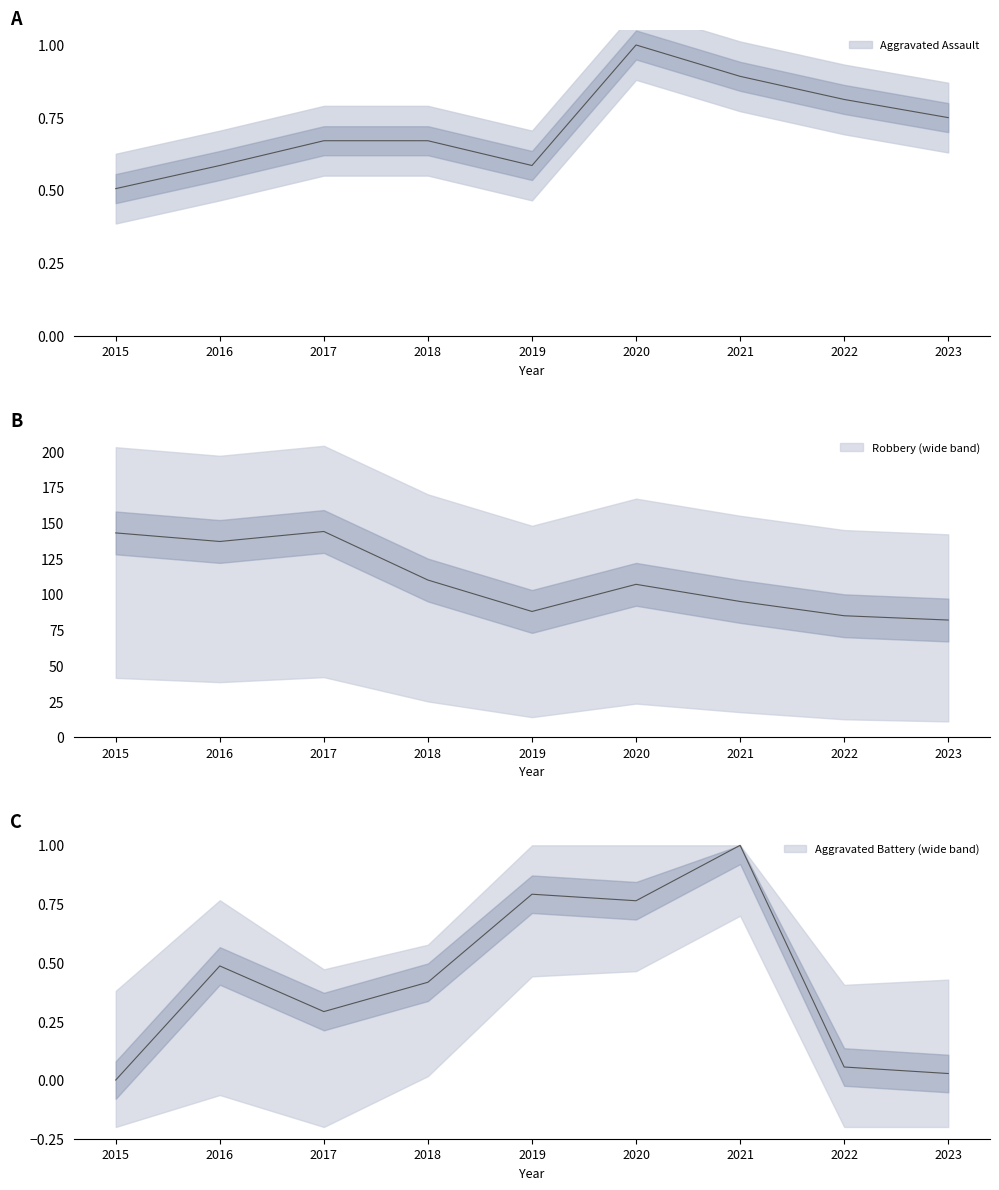

Rank the series by their maximum value, from highest to lowest.

Robbery, Aggravated Assault, Aggravated Battery